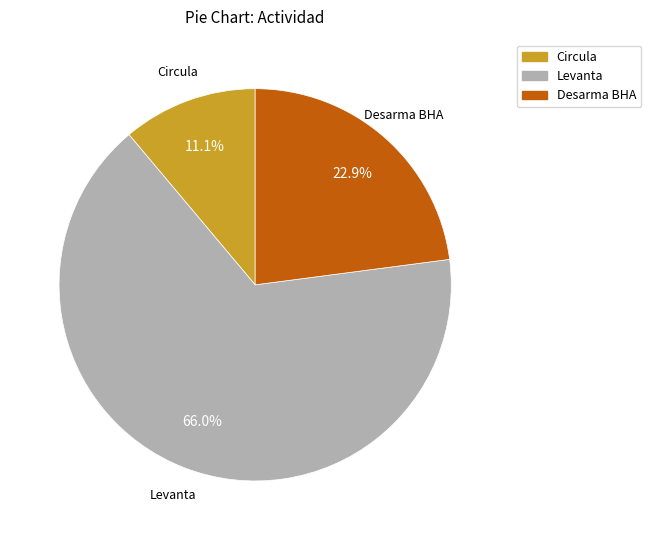

Is there any slice that represents more than half of the pie?

Yes